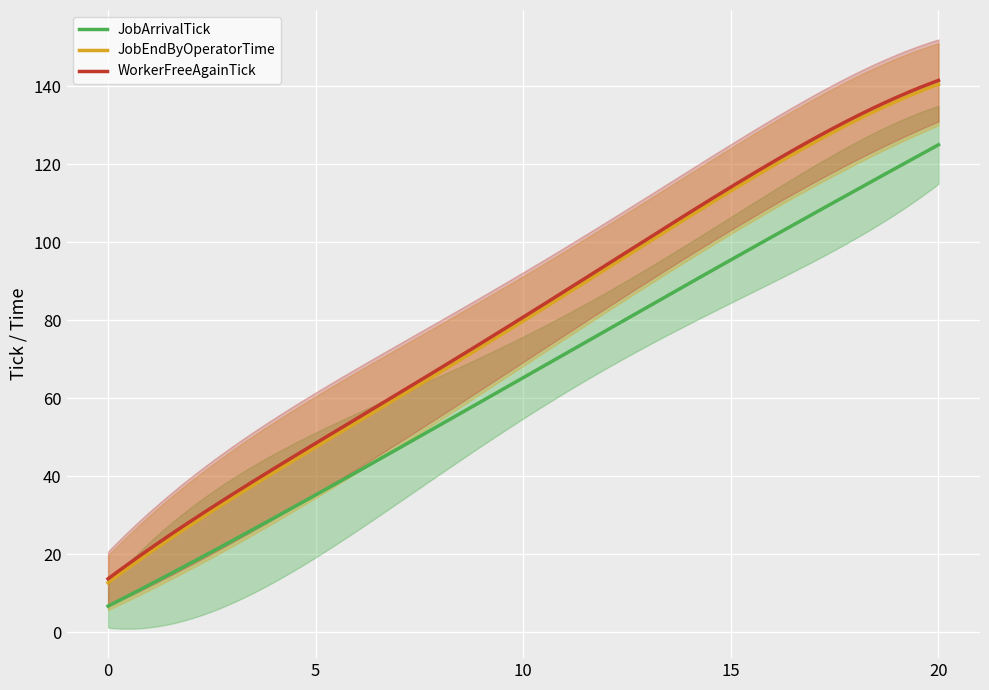

Is this an area chart (filled region under the line)?

No